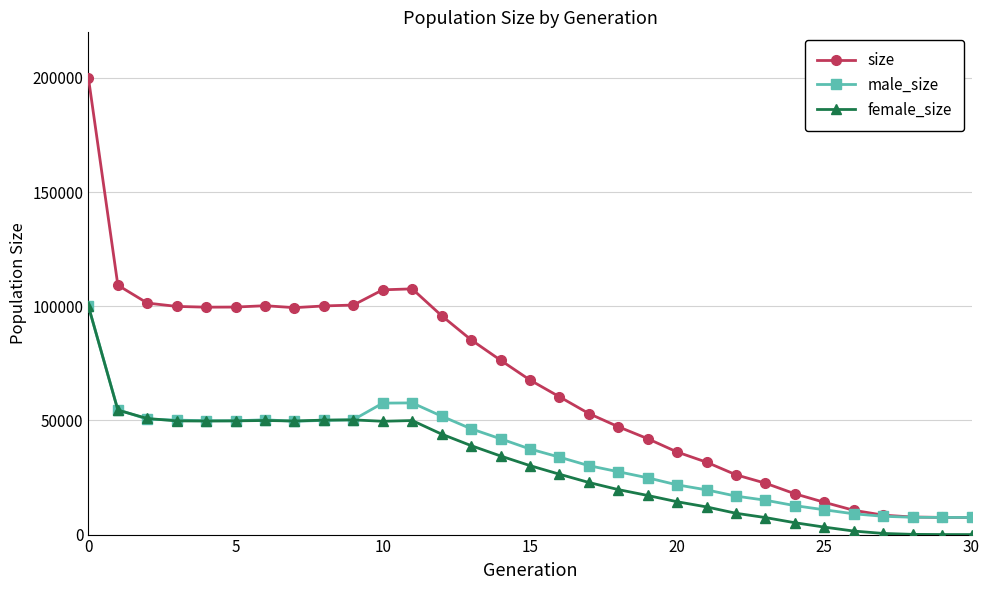

What is the maximum value shown in the chart?

200044